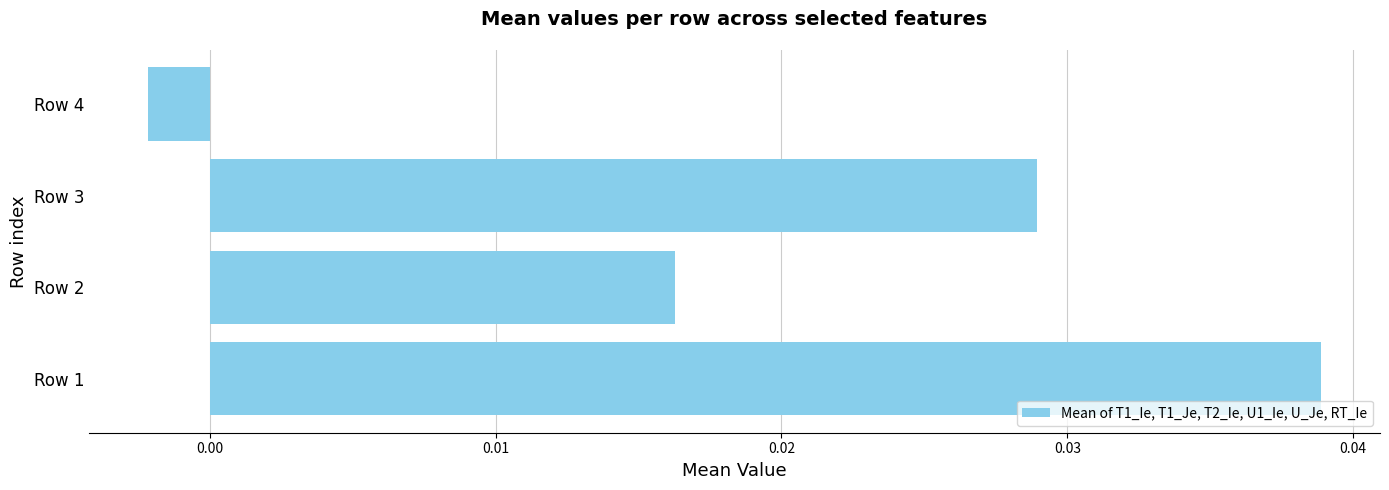

How many series are shown in this chart?

1